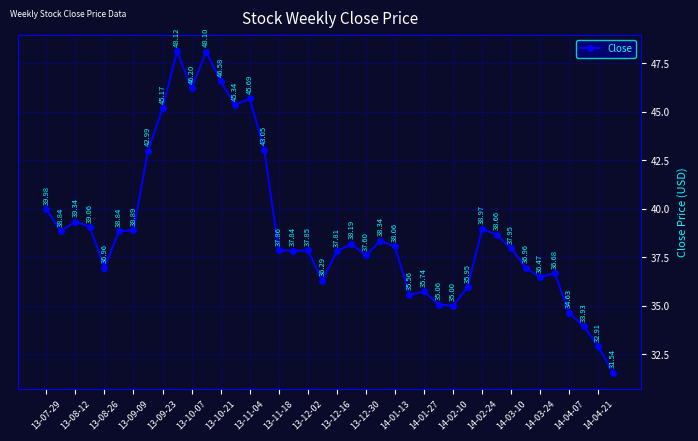

What is the average value?

39.0